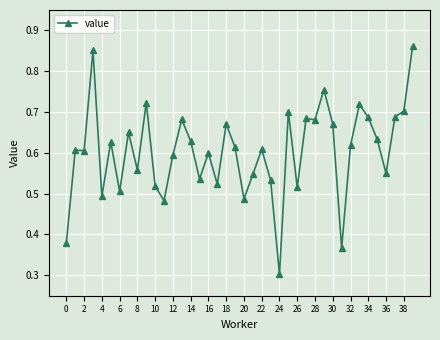

How many lines are shown in the chart?

1